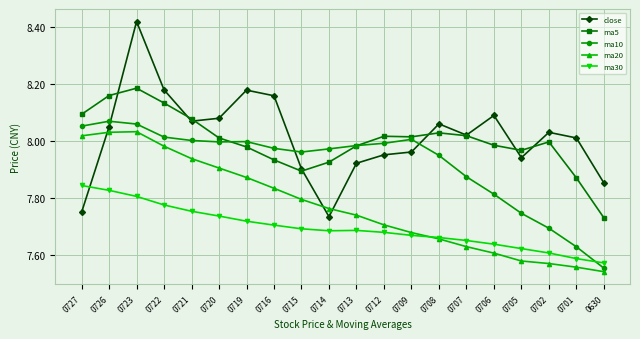

Where is ma20 nearest to the value 7?

0630